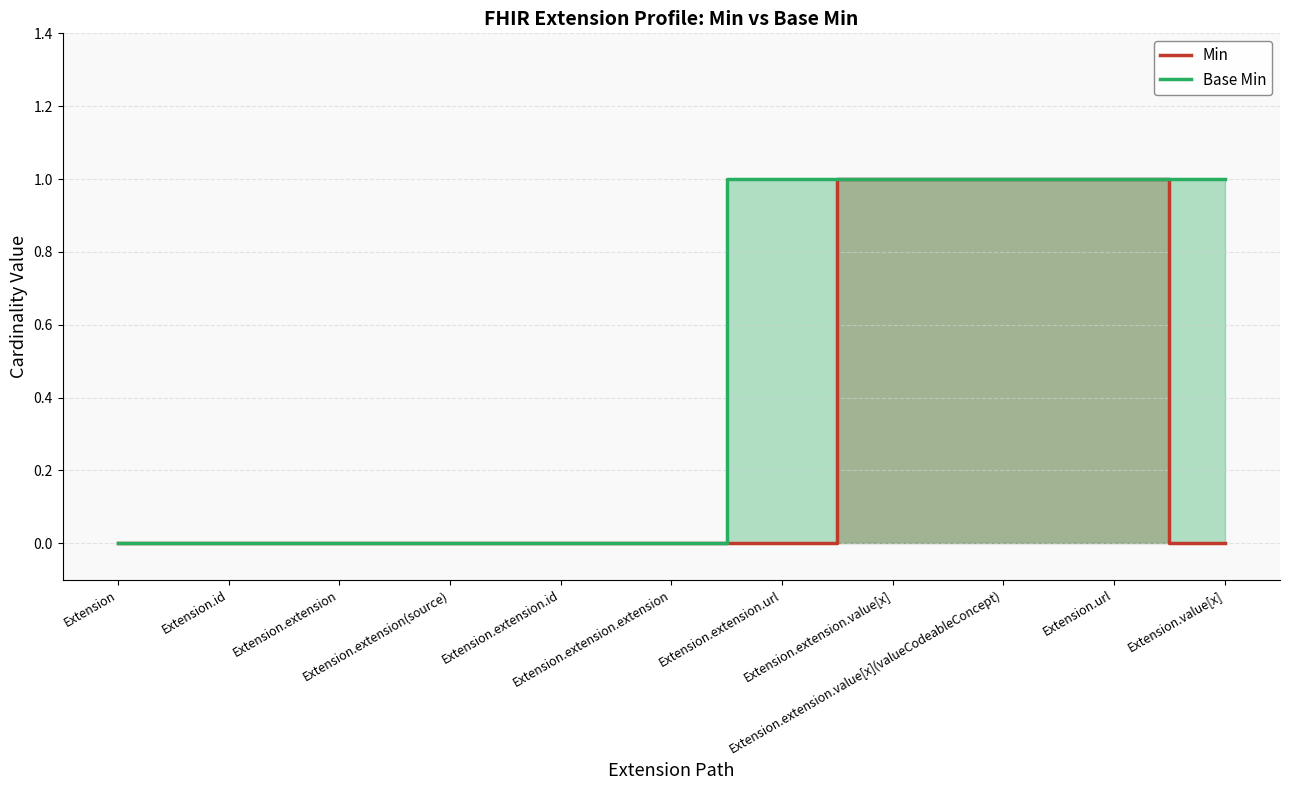

What is the value of the Min point at the 9th from the left?

1